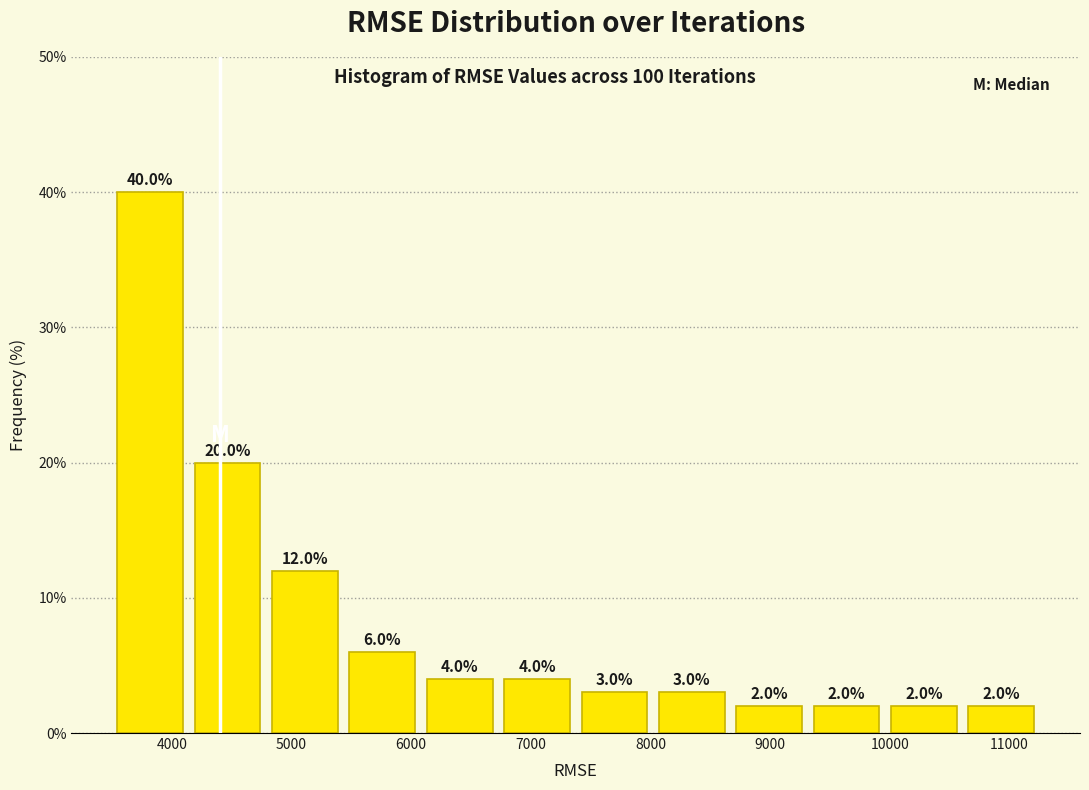

Over which range of the x-axis is the bar tallest?

3500 to 4100